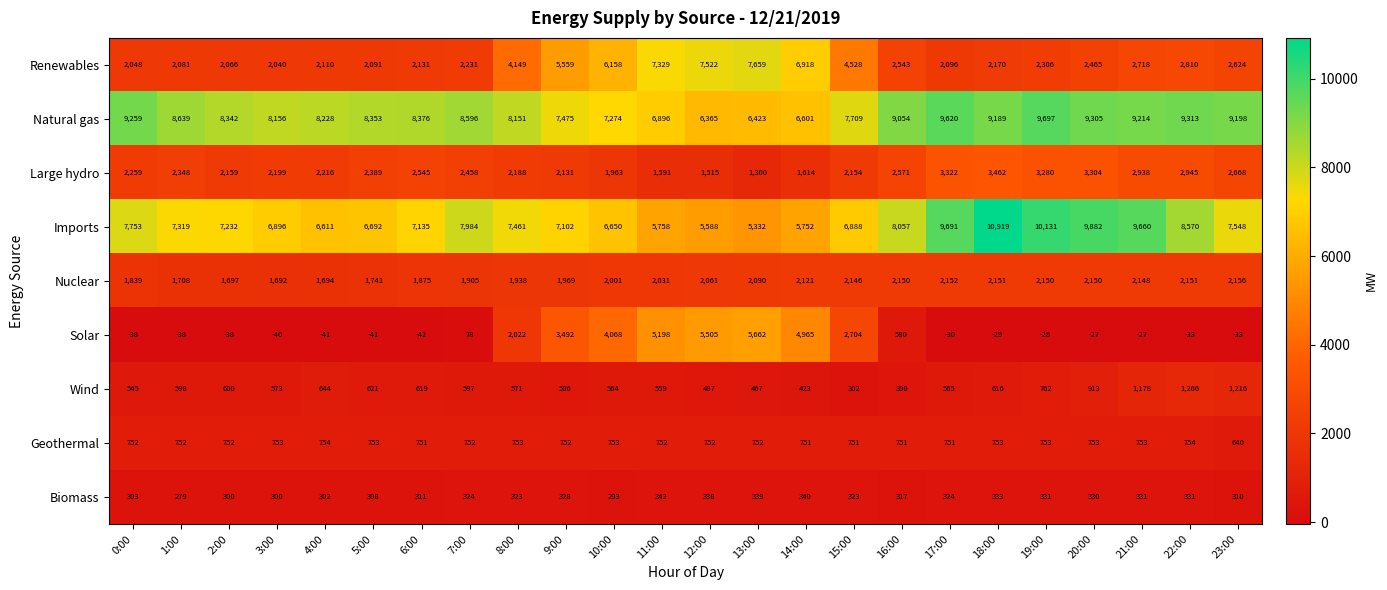

How many values in the Nuclear series are below 2061?

12